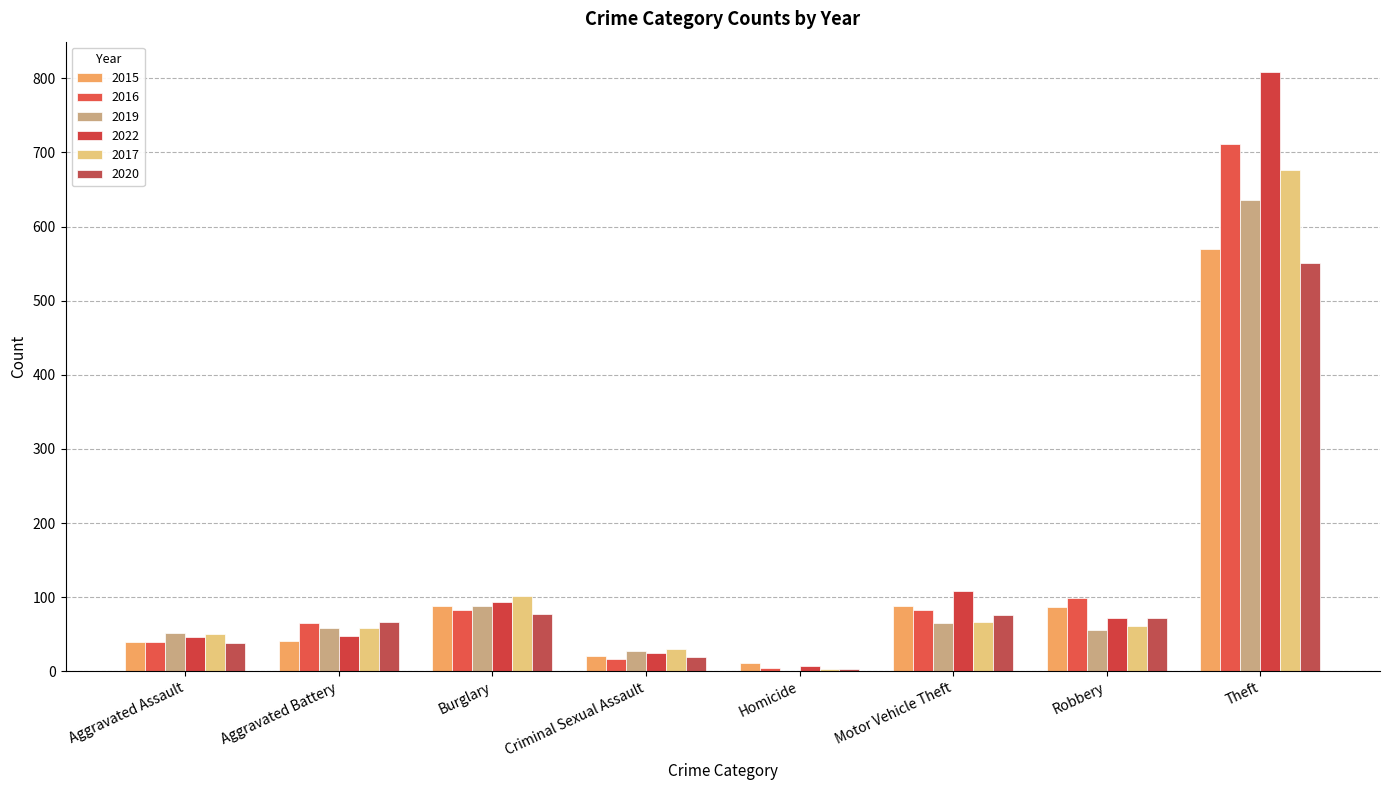

Which category has the highest value across all series?

Theft